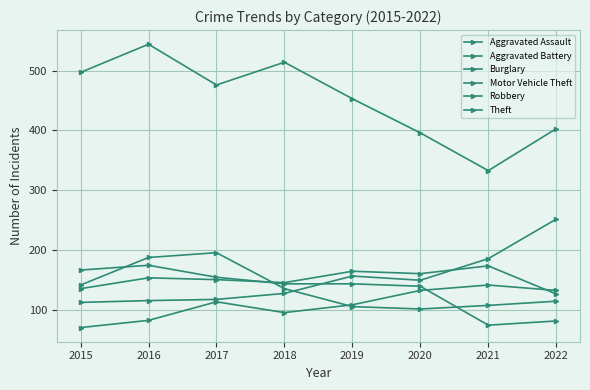

Which series has the largest range (max minus min)?

Theft